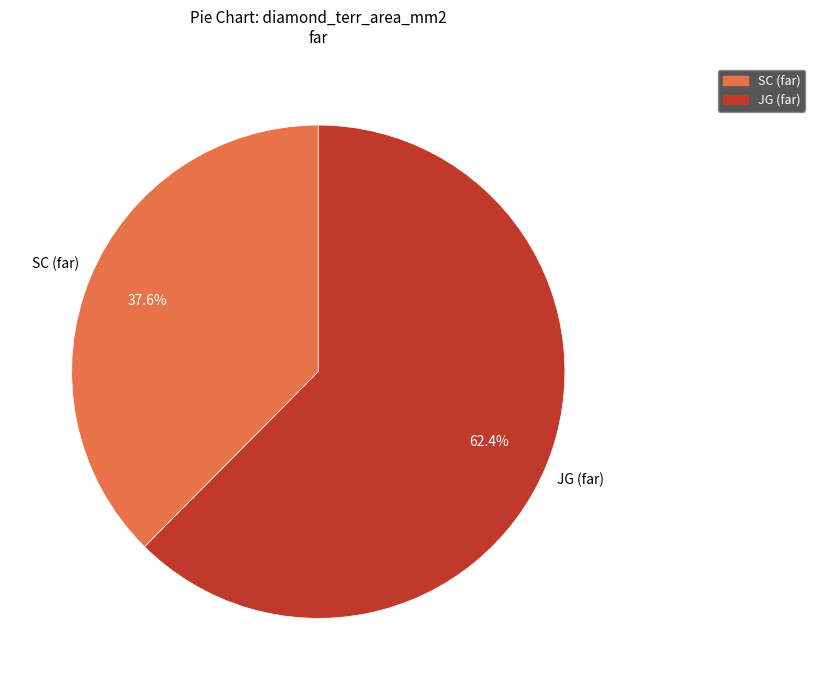

How many segments does this pie chart have?

2